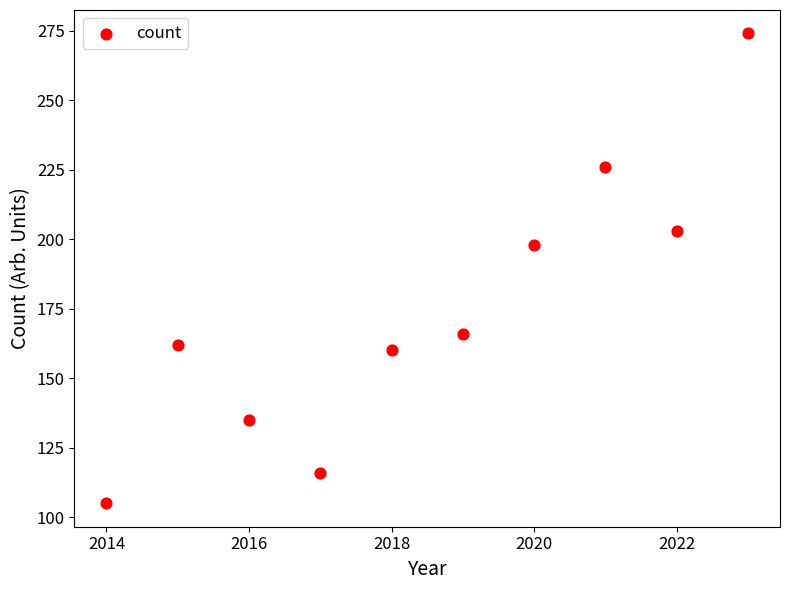

What is the range of Y values (max minus min)?

169